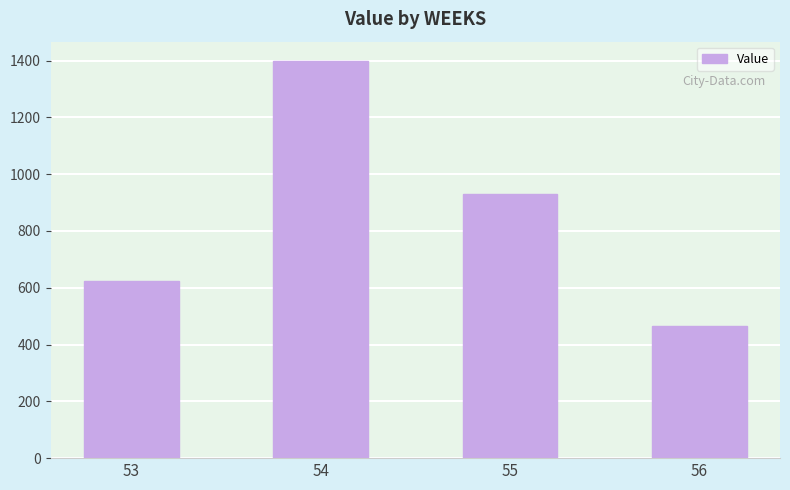

What is the sum of all values?

3419.2